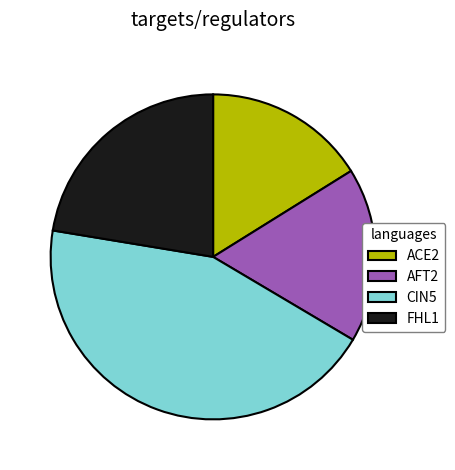

Which category has the biggest portion of the pie?

CIN5